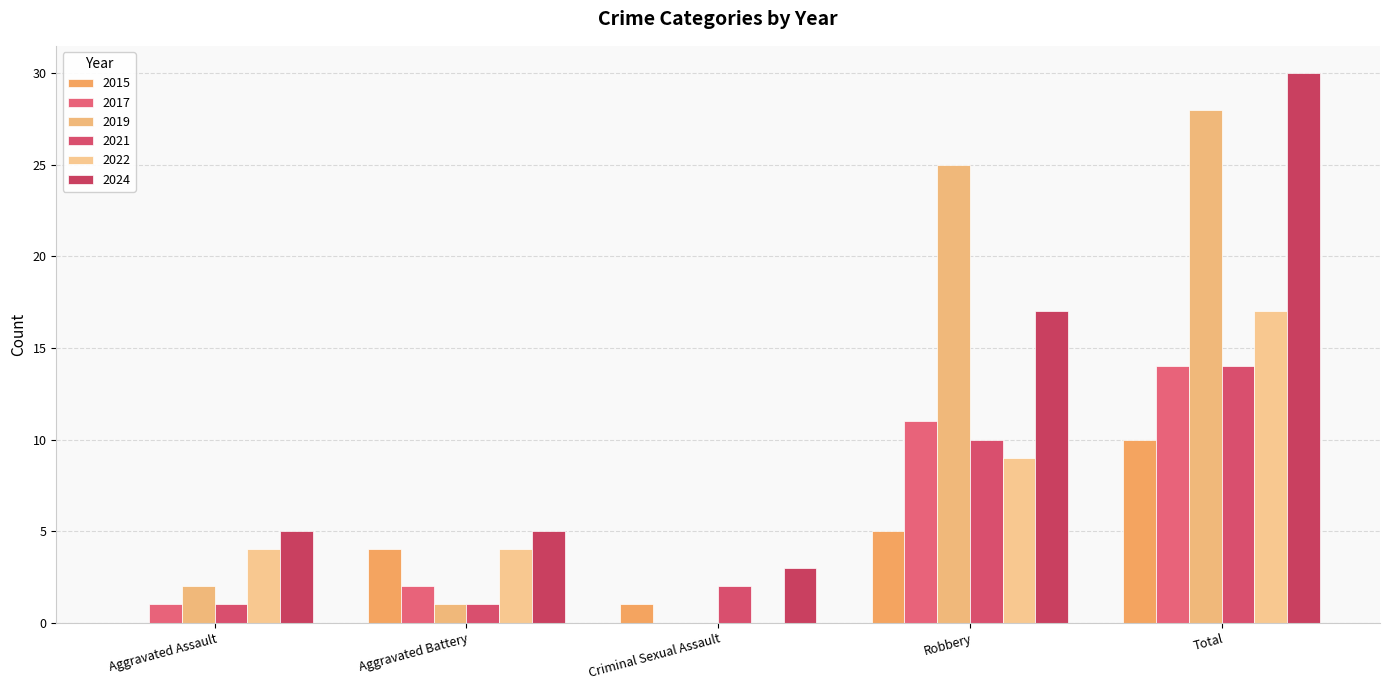

The value of 2017 at Aggravated Assault is 1. True or false?

True